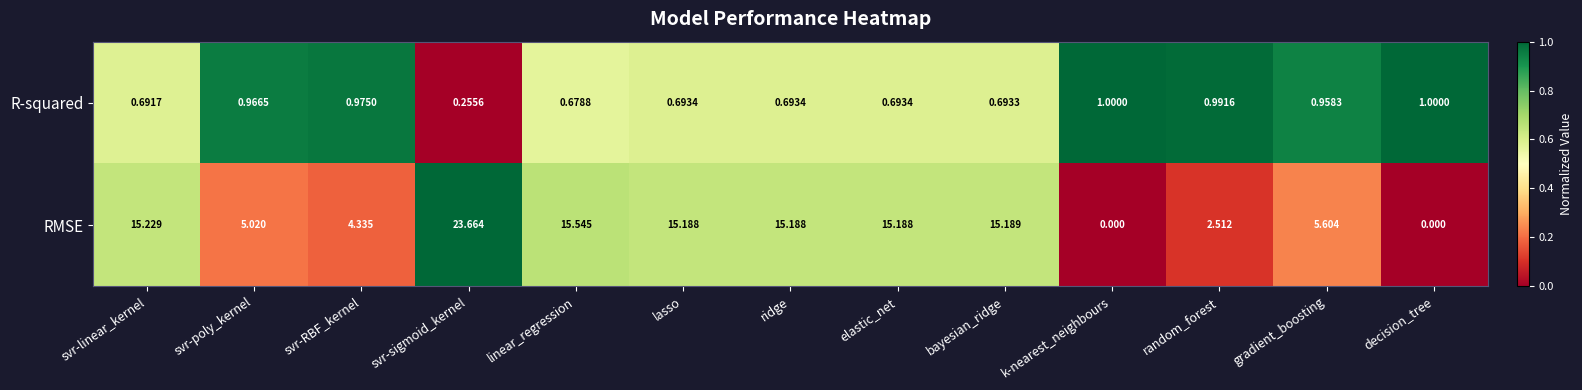

List the series in order of their peak value, highest first.

RMSE, R-squared